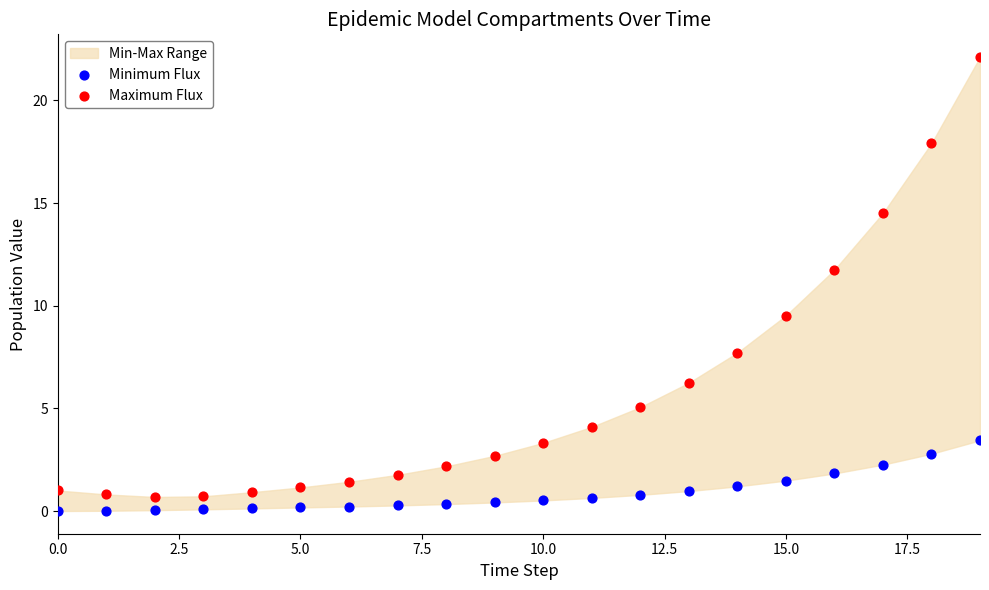

Which series reaches the minimum Y coordinate?

Minimum Flux